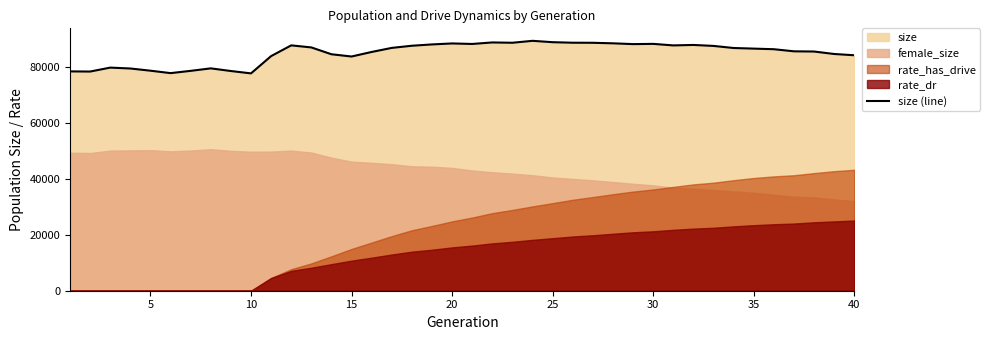

What is the maximum value for size (line)?

89396